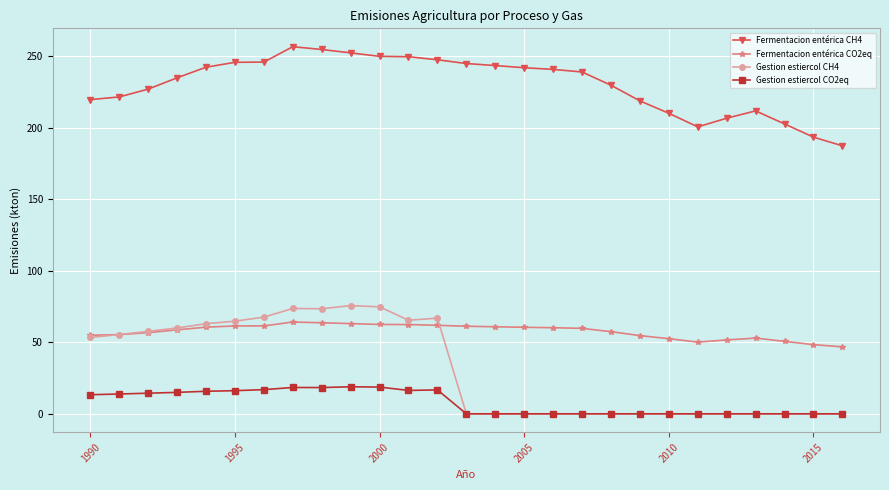

Count the number of categories in the chart.

27